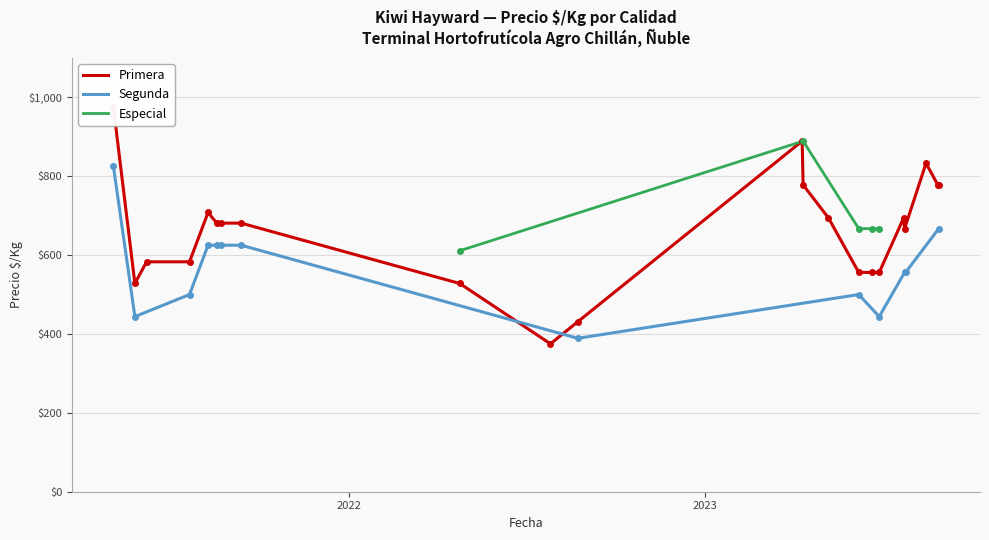

What is the label of the 28th point from the right?

2021-08-23